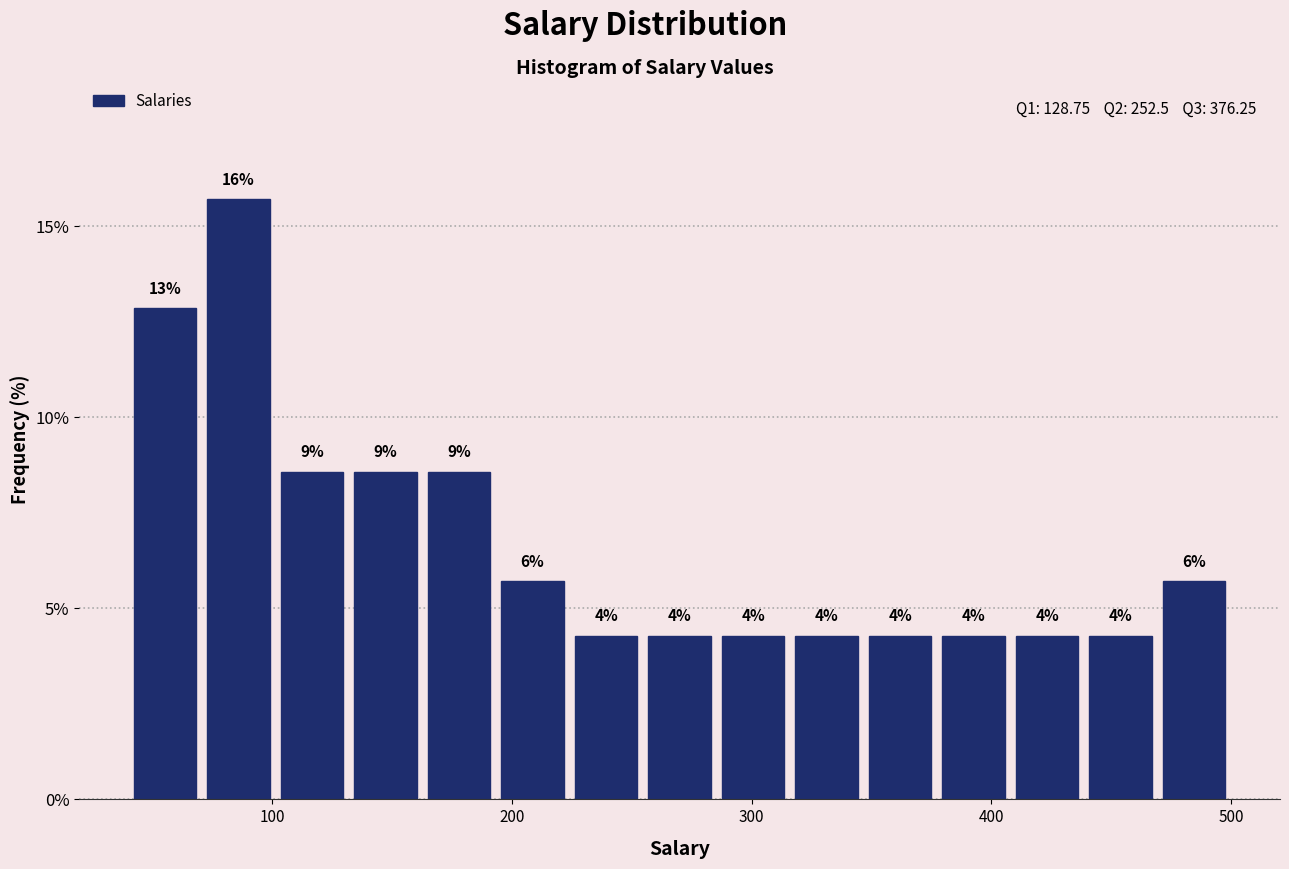

Read against the x-axis, roughly where is the centre of the tallest bar?

90